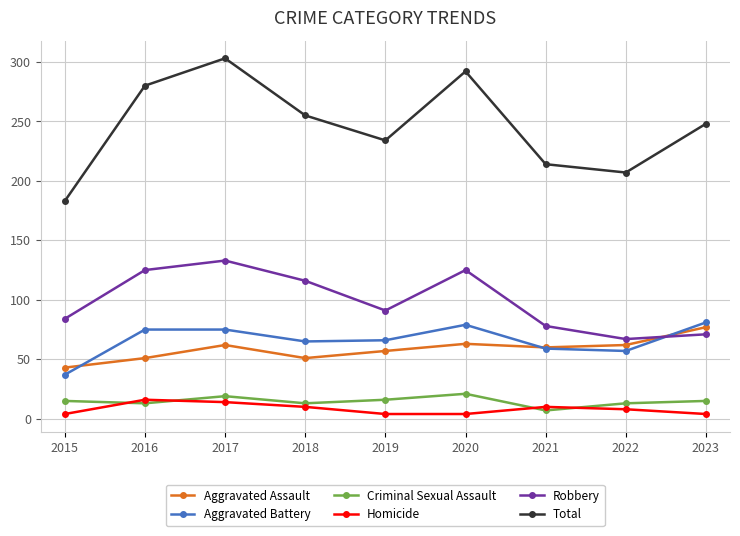

Which series has the largest total across all categories?

Total